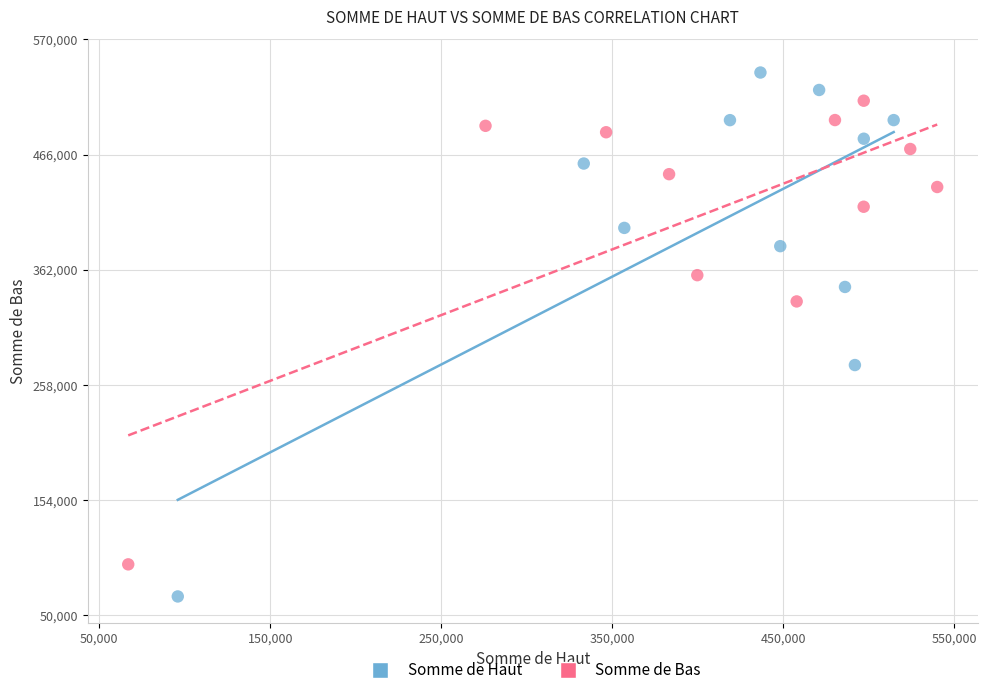

What are all the series names shown in the legend?

Somme de Haut, Somme de Bas